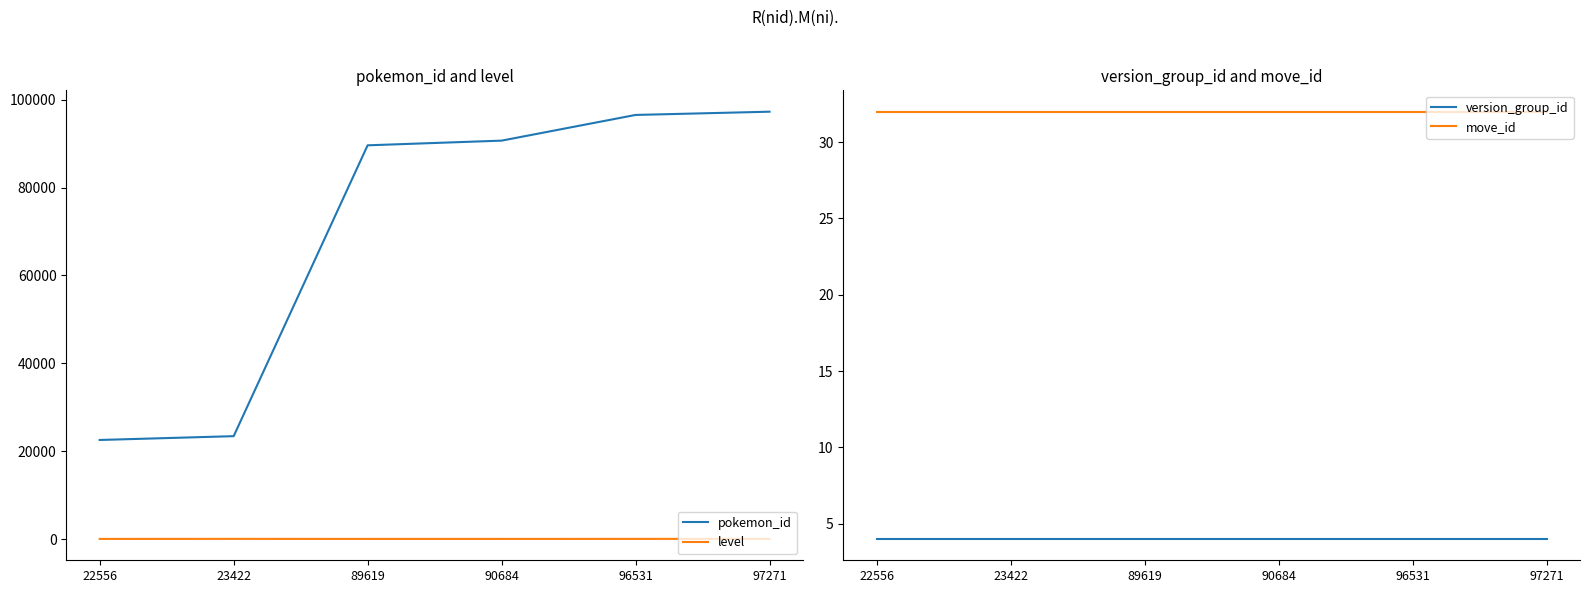

True or false: move_id and level cross at least once.

False